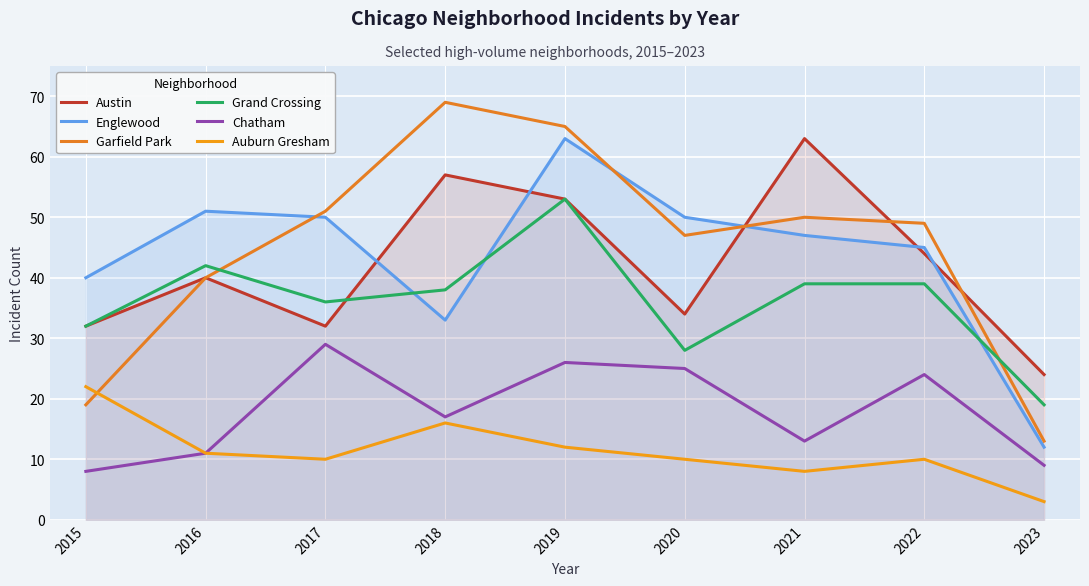

How many values in the Austin series are below 40?

4